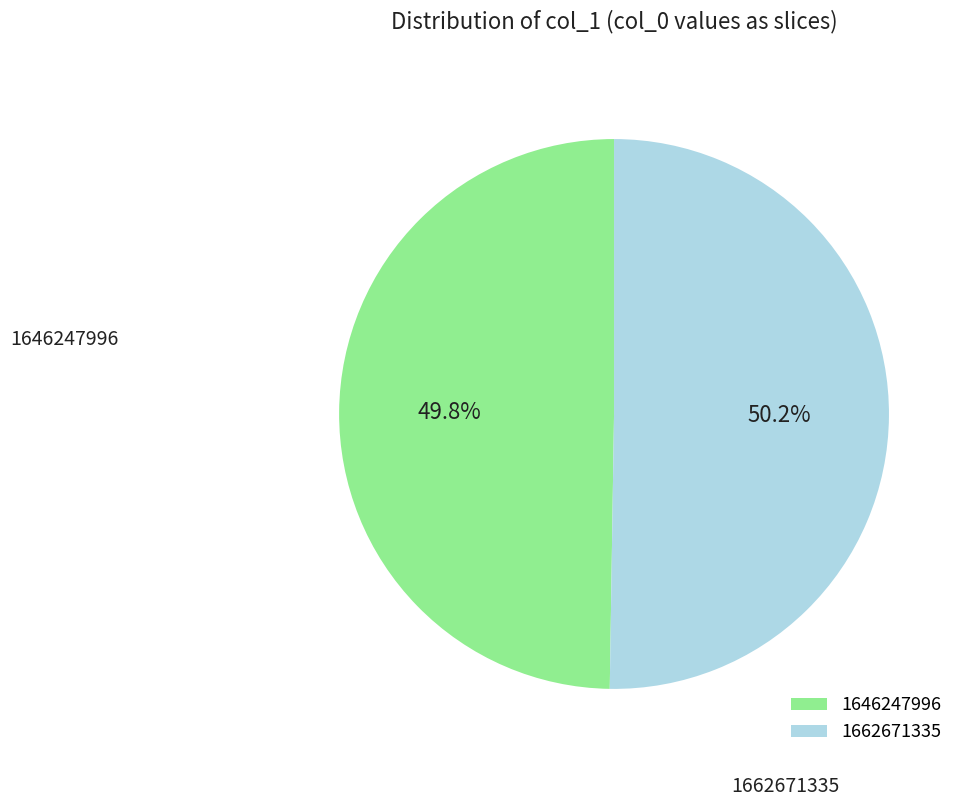

What is the total percentage of 1646247996 and 1662671335?

100.0%